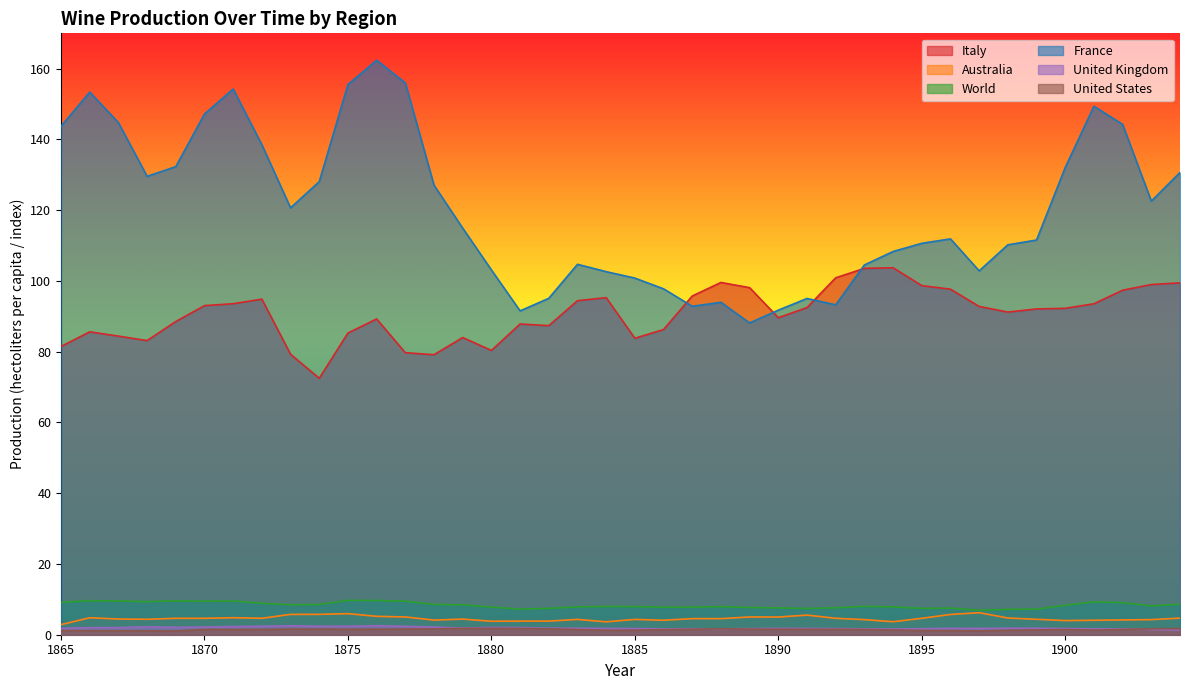

The value of World at 1885 is 8.0. True or false?

True